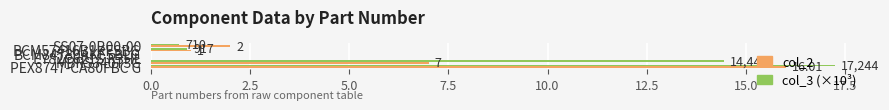

Which series has the largest total across all categories?

col_3 (×10³)